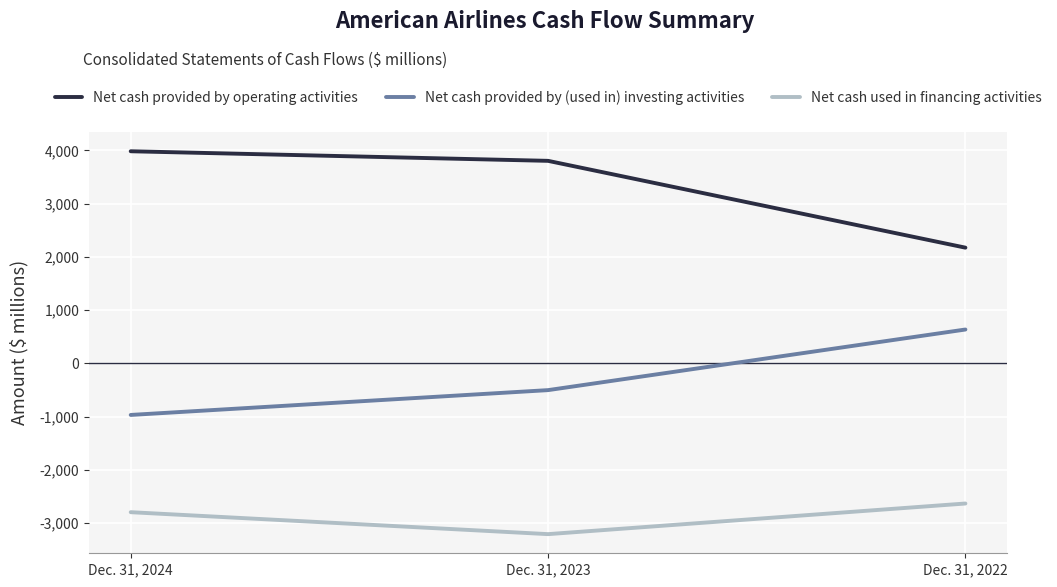

Which series has the largest total across all categories?

Net cash provided by operating activities